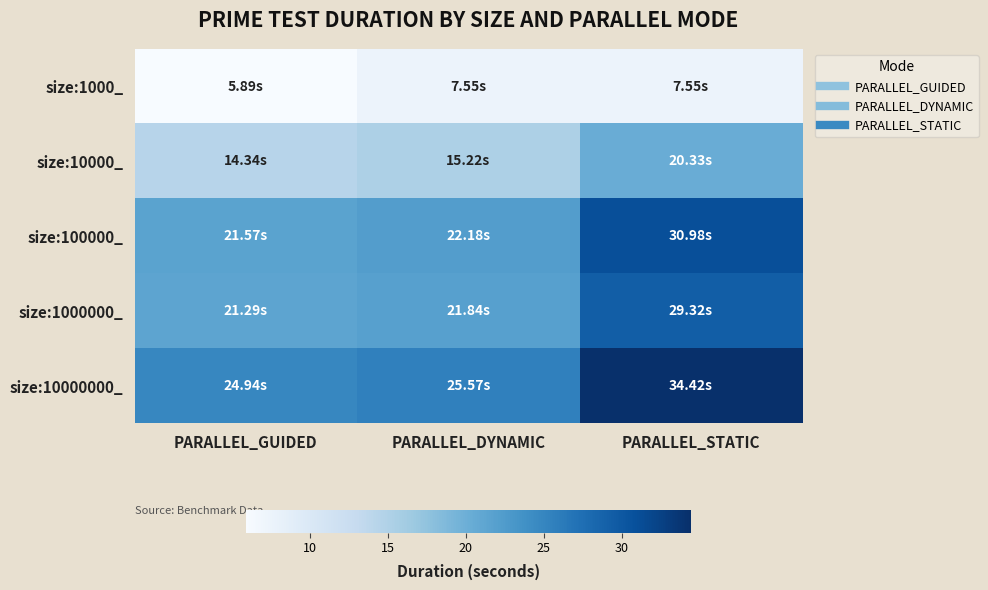

What is the total value across all series at PARALLEL_STATIC?

122.6